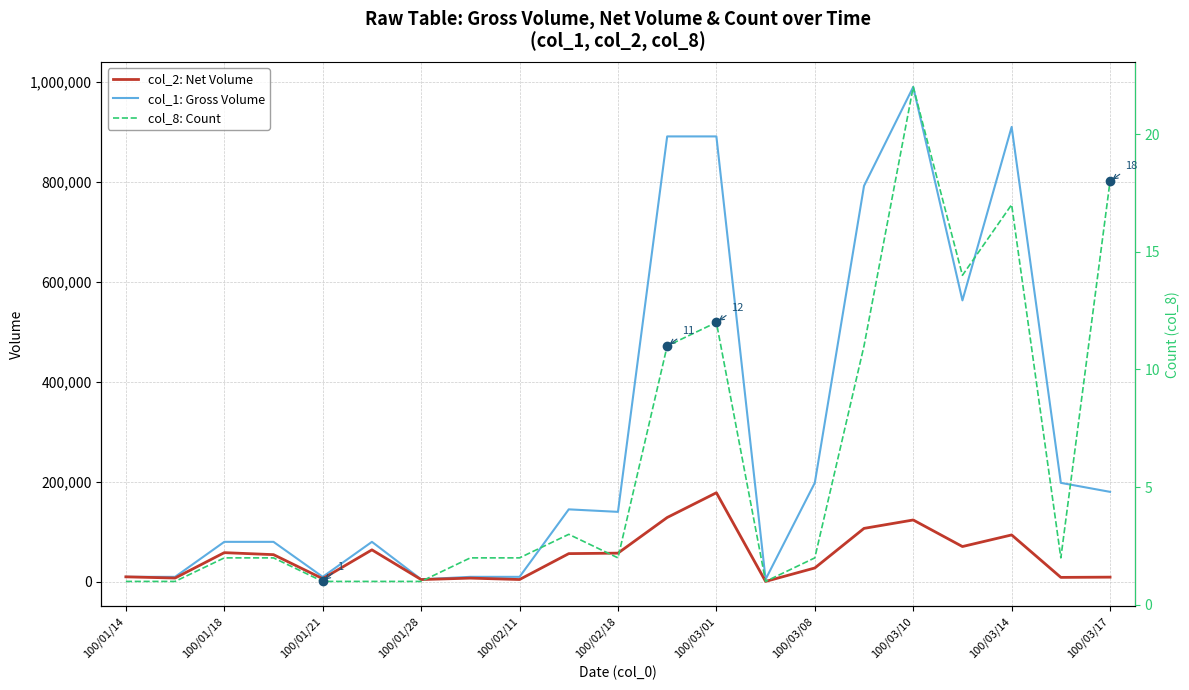

Is the value of col_1: Gross Volume at 100/01/21 greater than the value of col_2: Net Volume at 100/03/14?

No